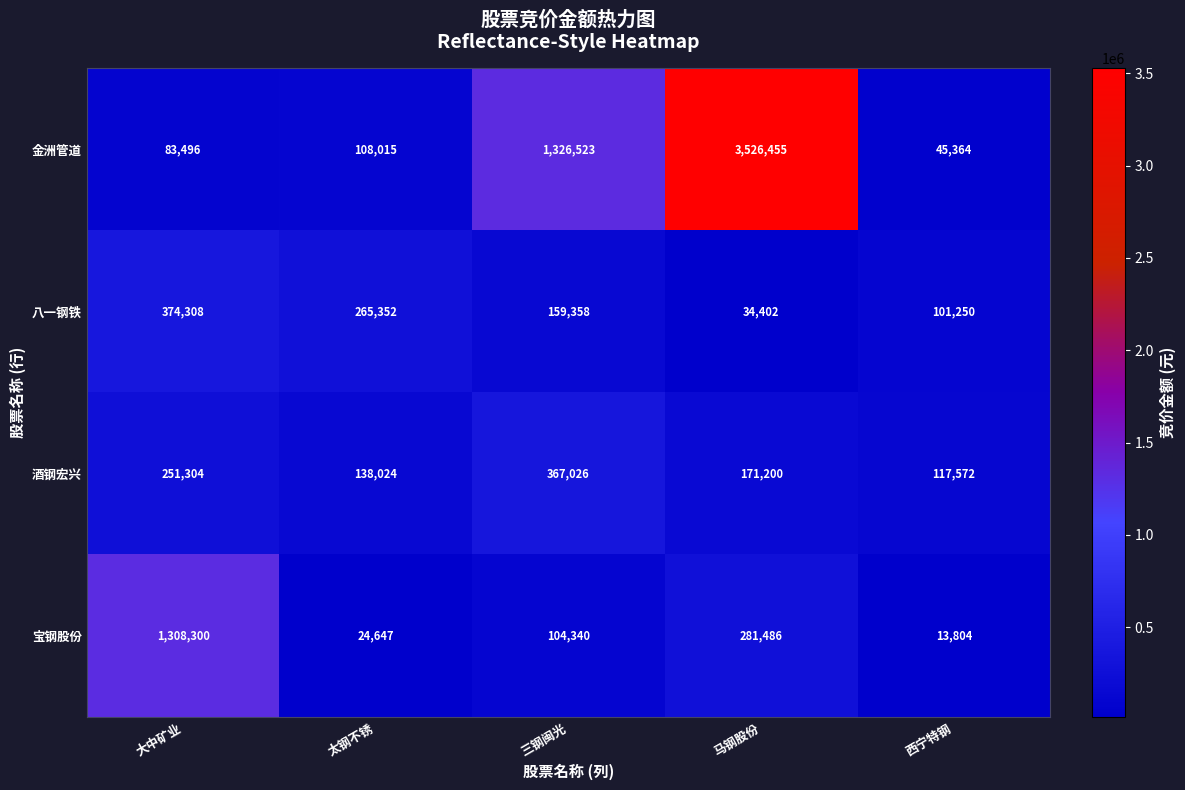

True or false: 八一钢铁 has a value of 374308 at 大中矿业.

True